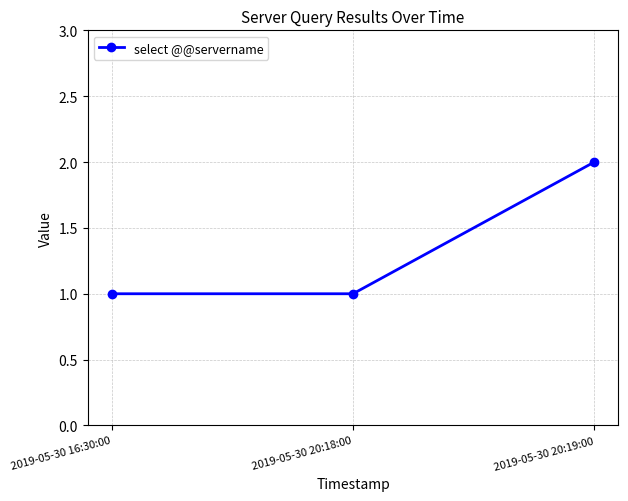

The value at 2019-05-30 20:19:00 is 2. True or false?

True